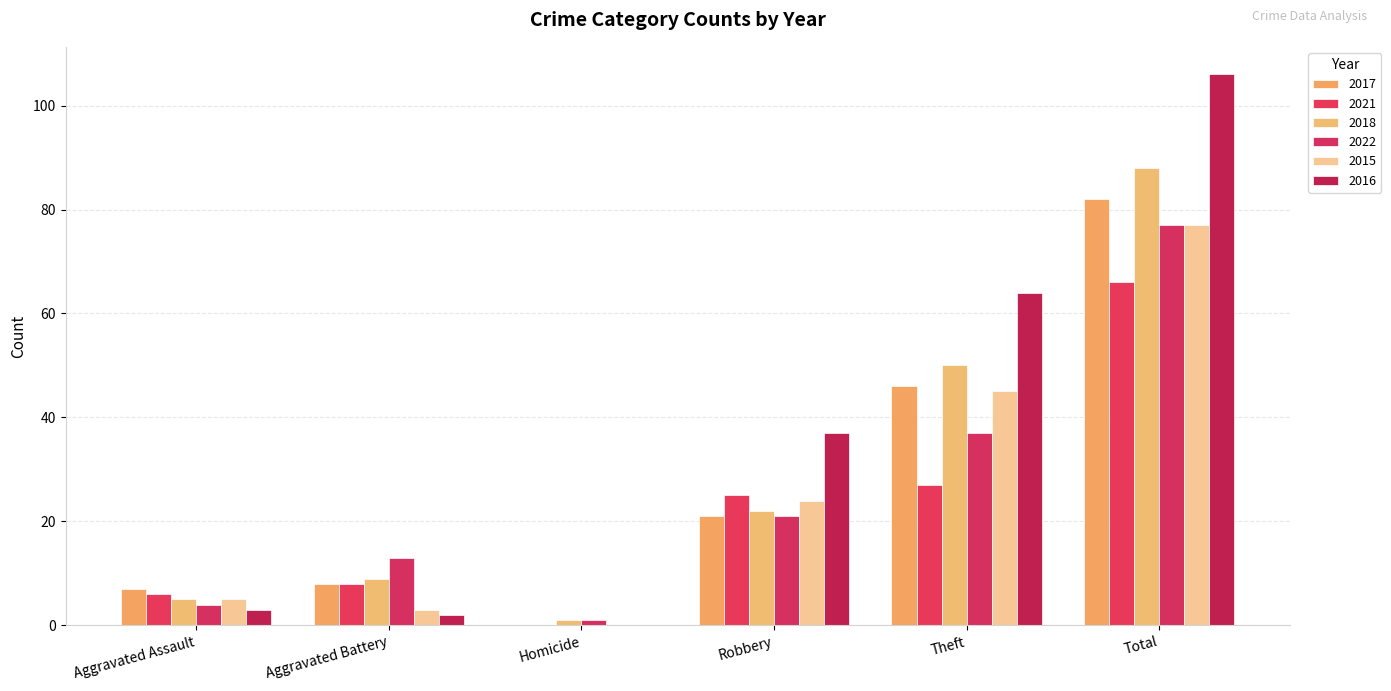

The 2022 series shows 1 at Homicide. True or false?

True